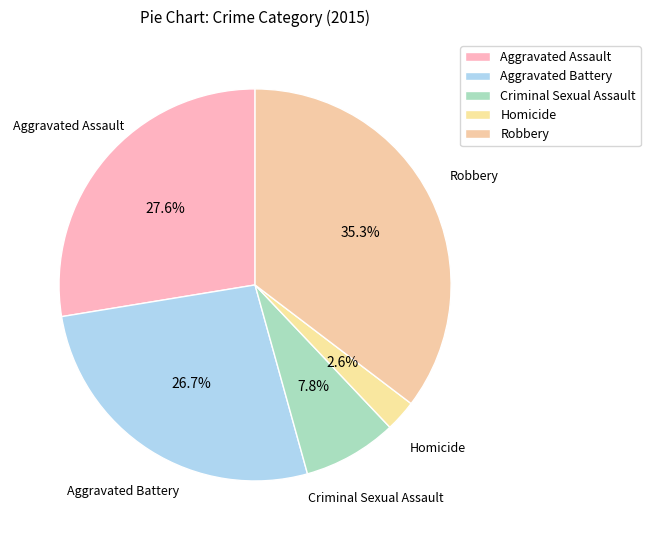

Rank the categories by value from lowest to highest.

Homicide, Criminal Sexual Assault, Aggravated Battery, Aggravated Assault, Robbery